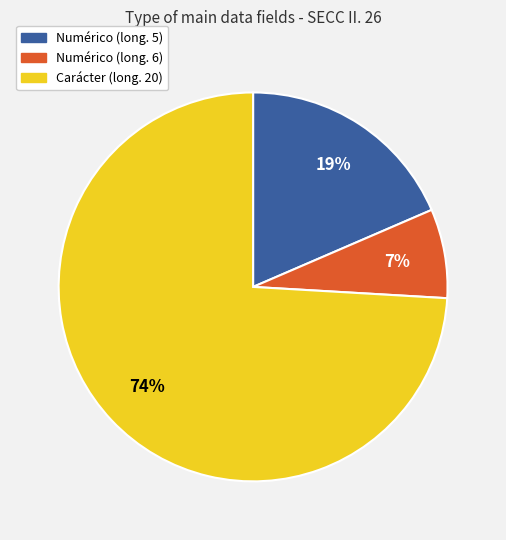

To the nearest percent, what is the difference between the Numérico (long. 6) and Carácter (long. 20) slice percentages?

67%